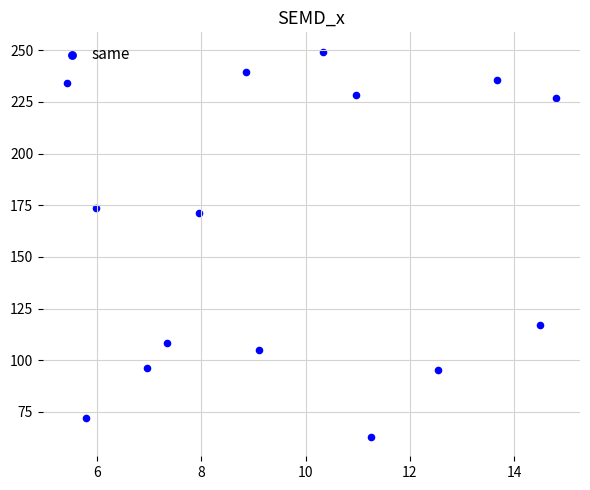

What is the range of Y values (max minus min)?

186.5